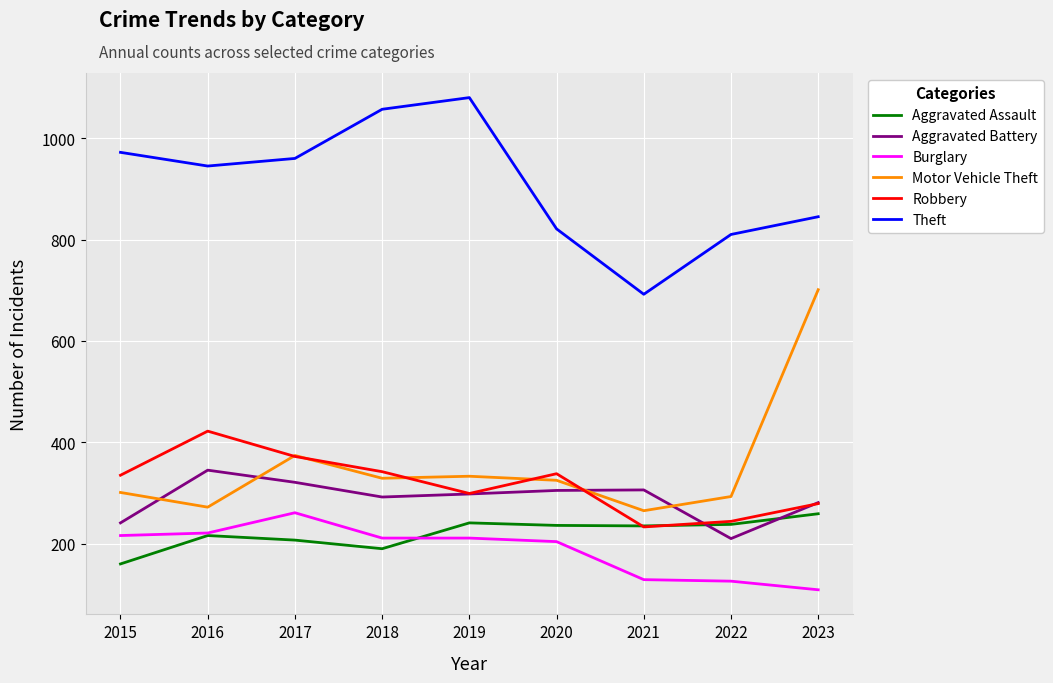

The Robbery series shows 244 at 2022. True or false?

True